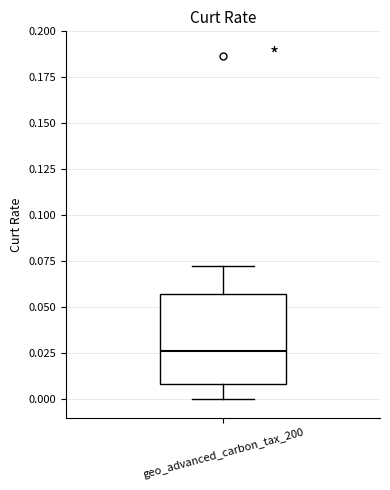

Where is the upper edge of the box for geo_advanced_carbon_tax_200 on the y-axis? The values are not printed on the chart, so give them approximately, as read against the axis.

0.055